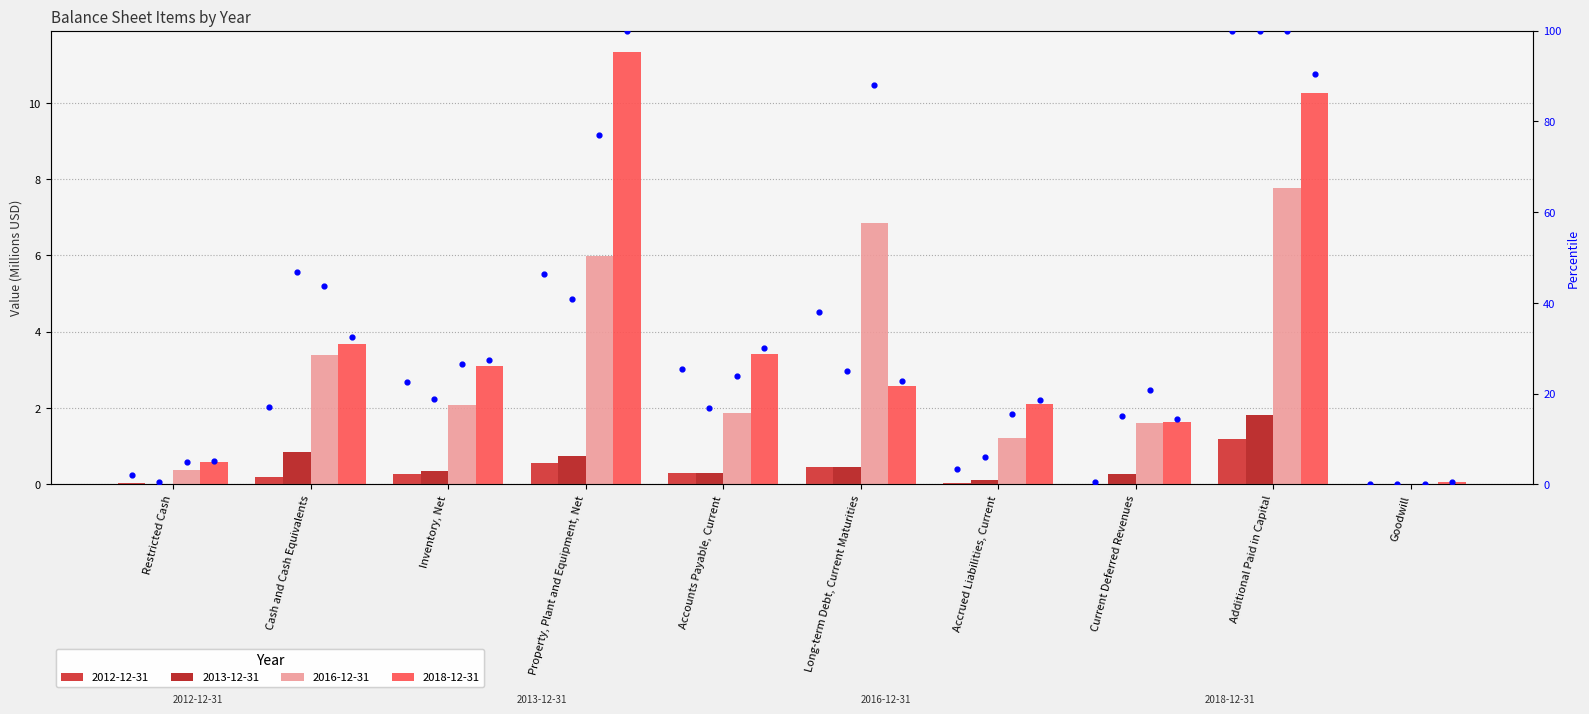

Which series reaches the maximum Y coordinate?

2018-12-31